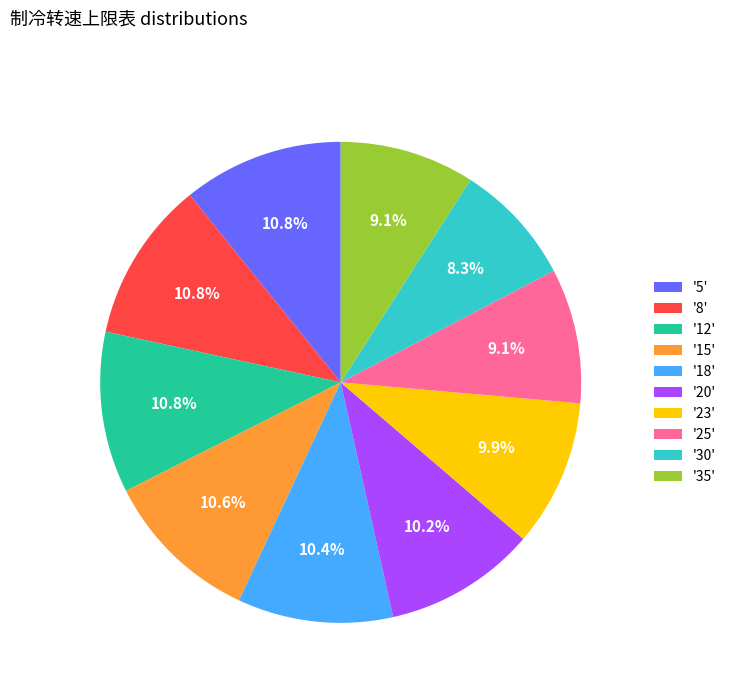

How many slices are in this pie chart?

10